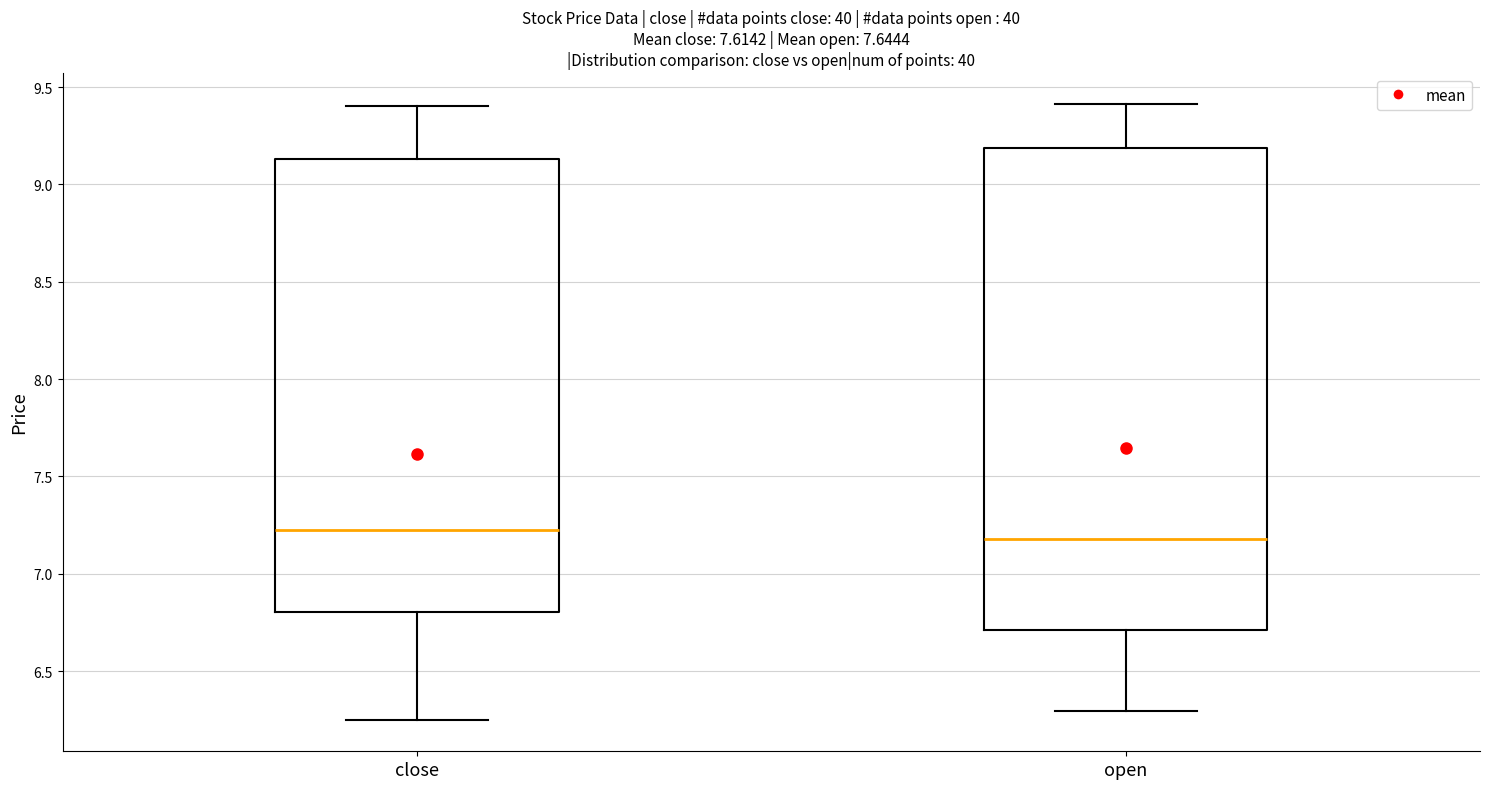

Reading left to right, read every box against the y-axis: the position of its median line, the range the box covers, and the ends of its whiskers. The values are not printed on the chart, so give them approximately, as read against the axis.

close: median 7.25, box 6.80 to 9.15, whiskers 6.25 to 9.40
open: median 7.20, box 6.70 to 9.20, whiskers 6.30 to 9.40